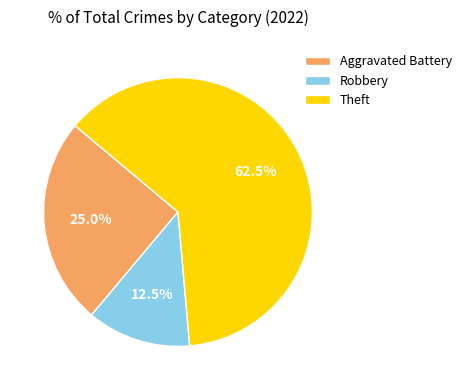

Which slice represents more than half of the pie?

Theft